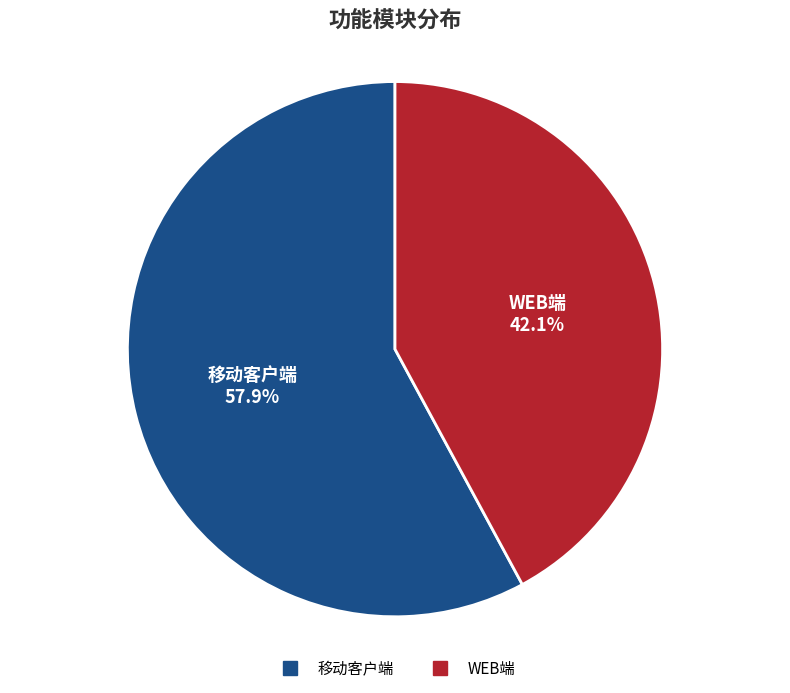

To the nearest percent, what is the difference between the 移动客户端 and WEB端 slice percentages?

16%